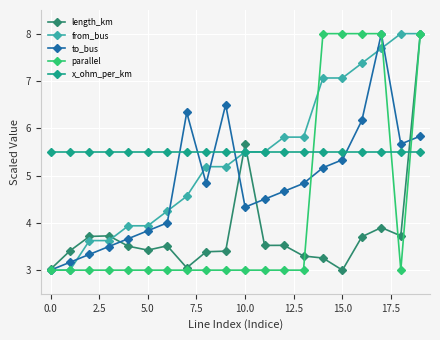

What is the value of the parallel point at the 12th from the left?

3.0